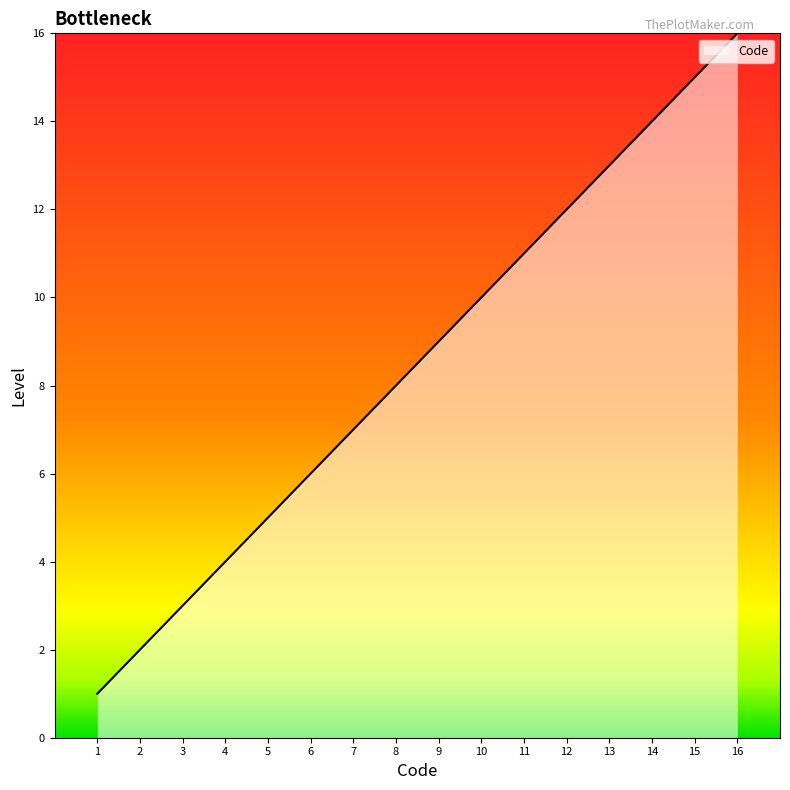

Is it true that the value at 13 is 5?

False